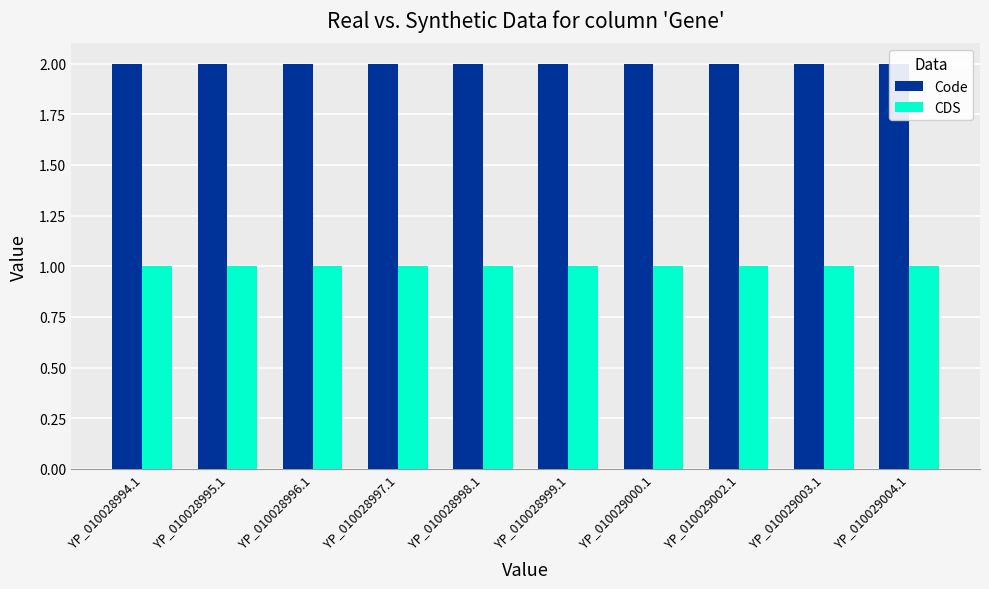

What is the greatest value displayed?

2